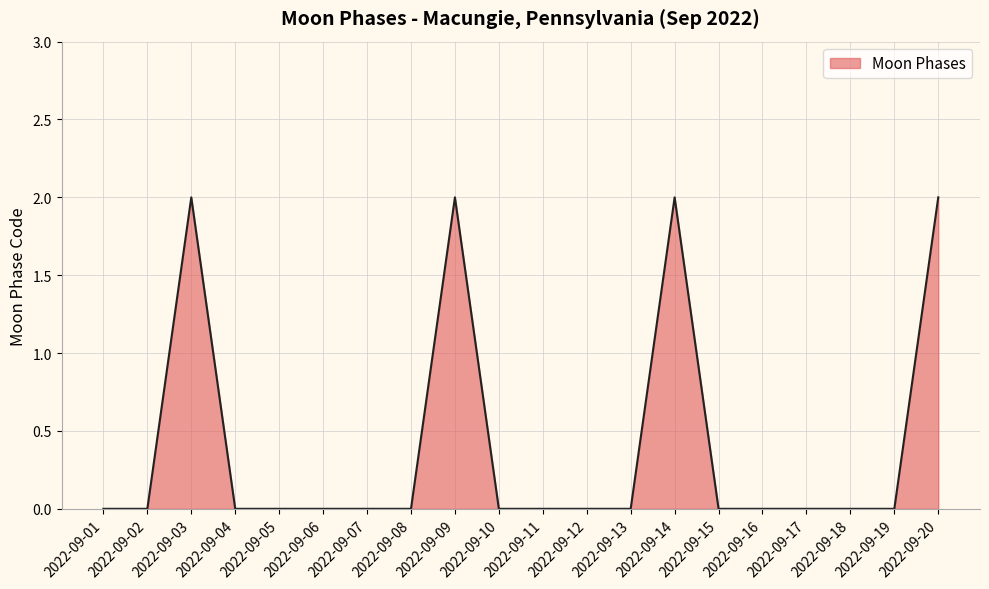

The chart shows a value of -1 at 2022-09-10. True or false?

False